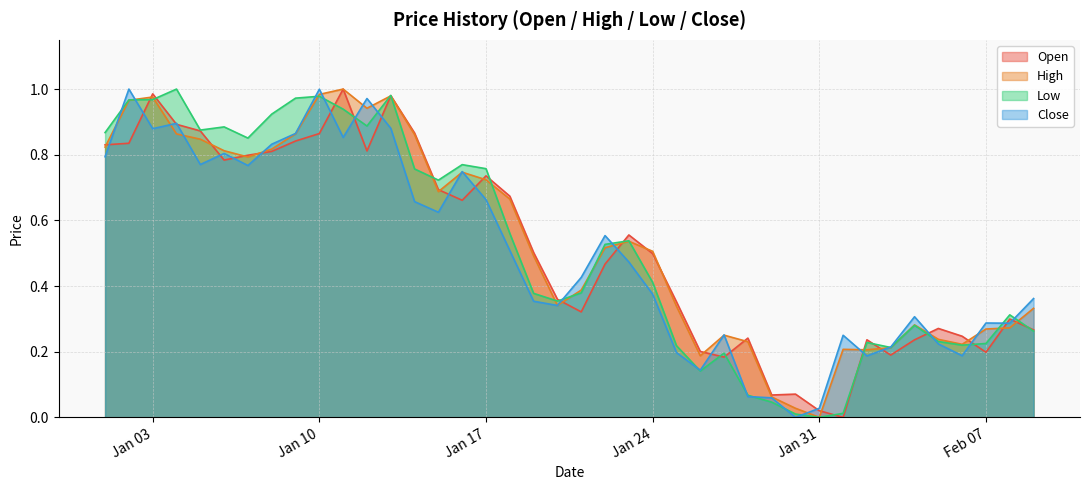

What position from the right is 2023-01-06?

35